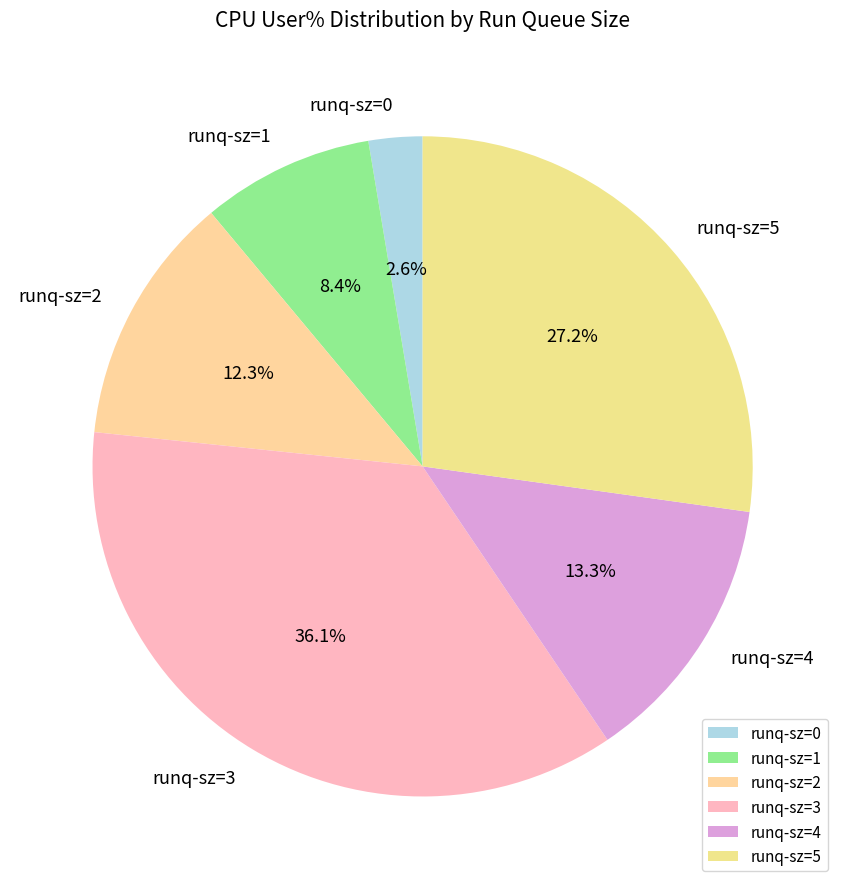

Is runq-sz=4 the majority of the pie?

No